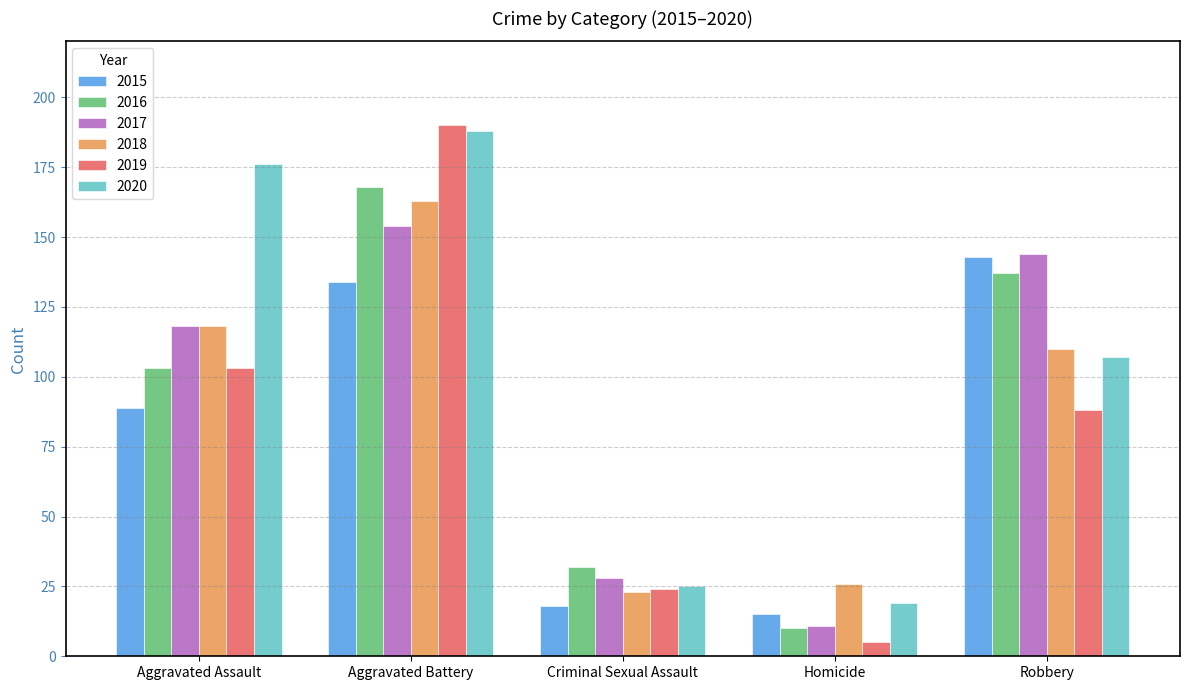

List the series in order of their peak value, highest first.

2019, 2020, 2016, 2018, 2017, 2015